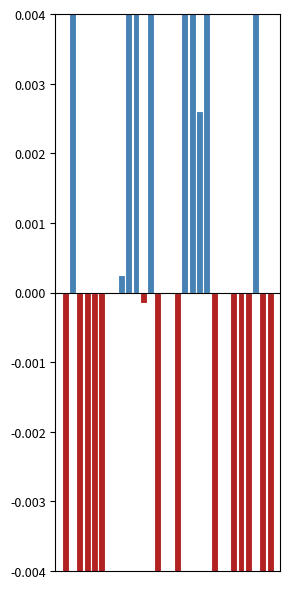

Is the value of Hombre 2012 at >50.000 hab greater than the value of Mujer 2012 at >50.000 hab?

No